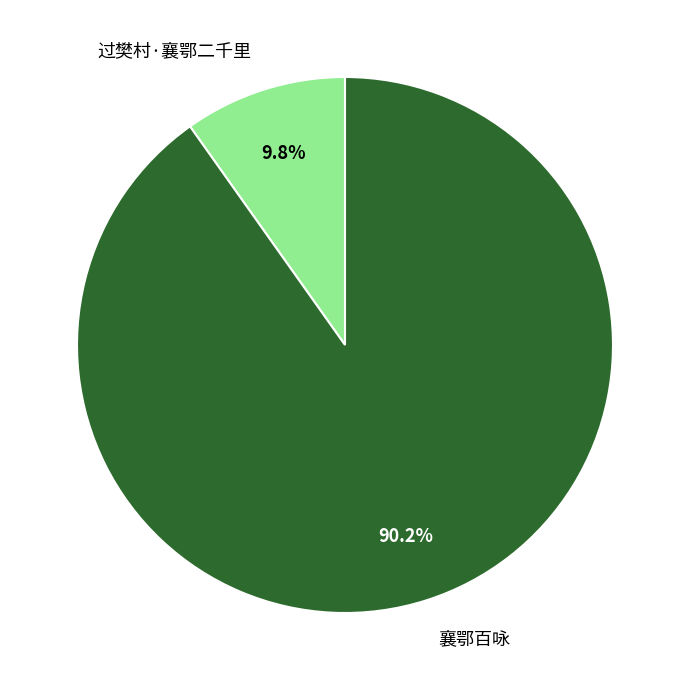

Is there a majority slice in this chart?

Yes